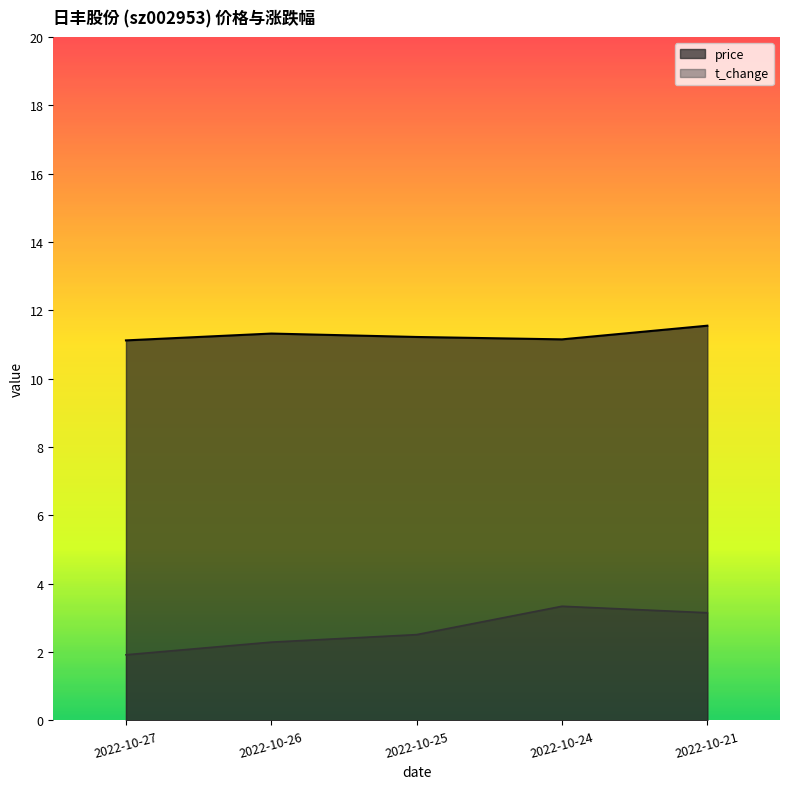

Which series has the largest range (max minus min)?

t_change